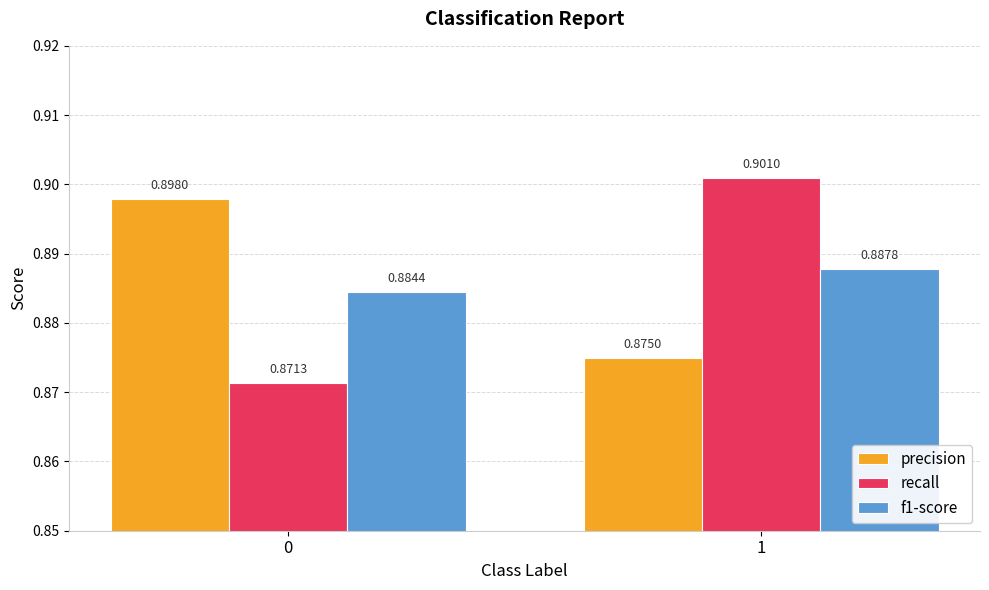

What is the sum of the precision values at 0 and 1?

1.8